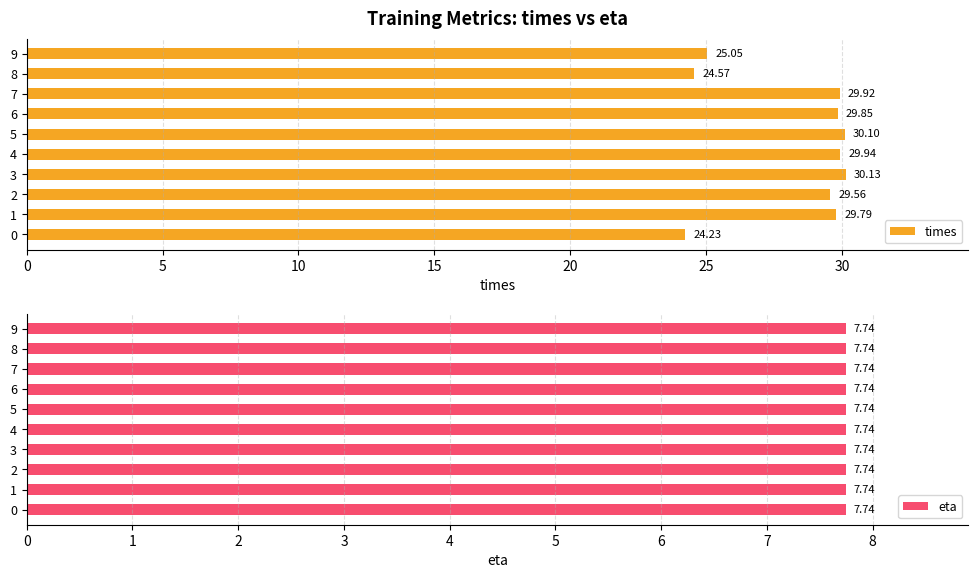

What is the difference between the maximum and second lowest values in the times series?

5.6